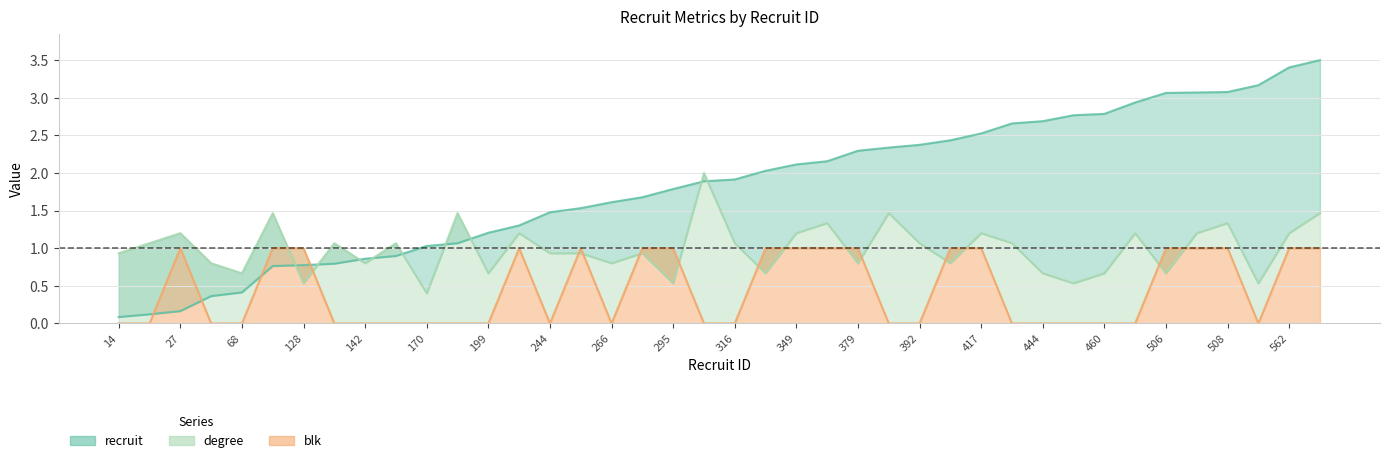

What is the value of the degree point at the 21st from the left?

1.1